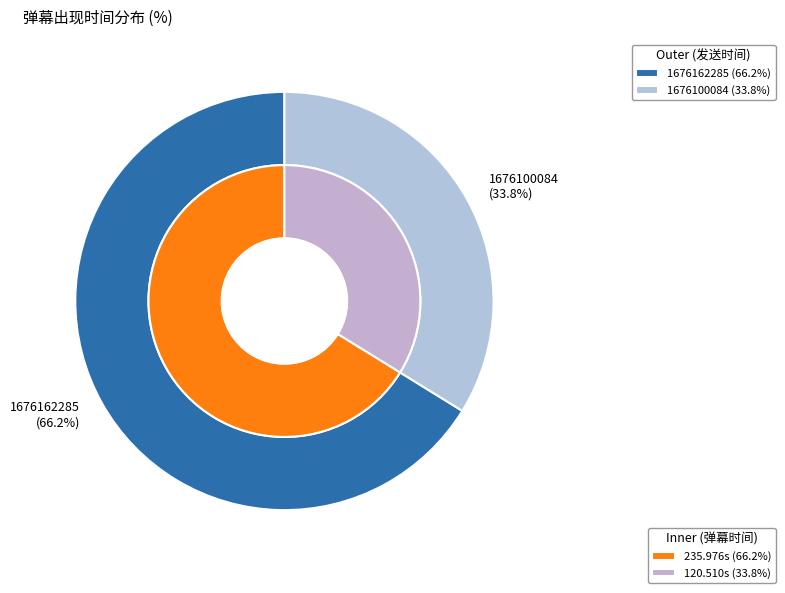

To the nearest percent, what is the difference between the 1676100084 and 1676162285 slice percentages?

32%